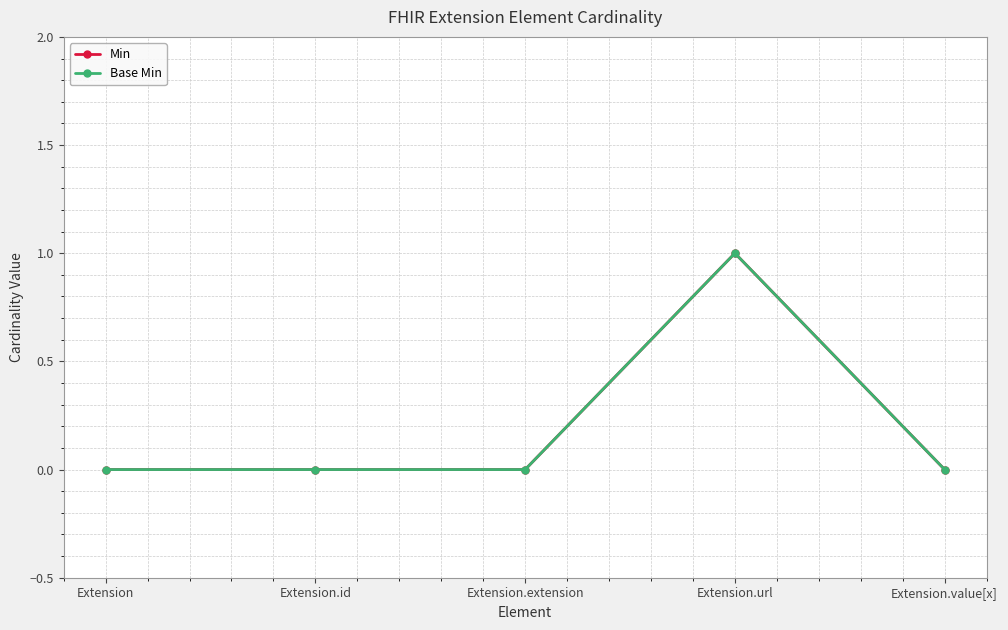

What is the difference between the maximum and minimum values in the Base Min series?

1